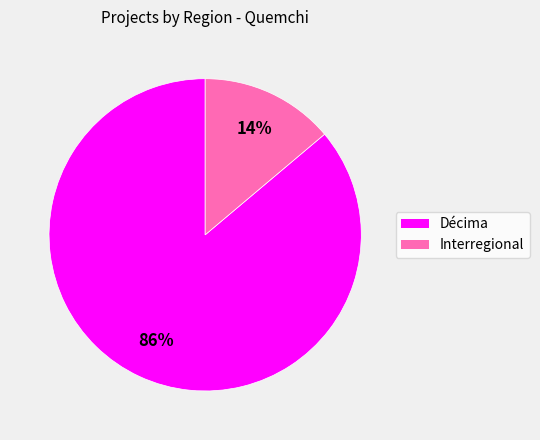

Which slice is the smallest?

Interregional